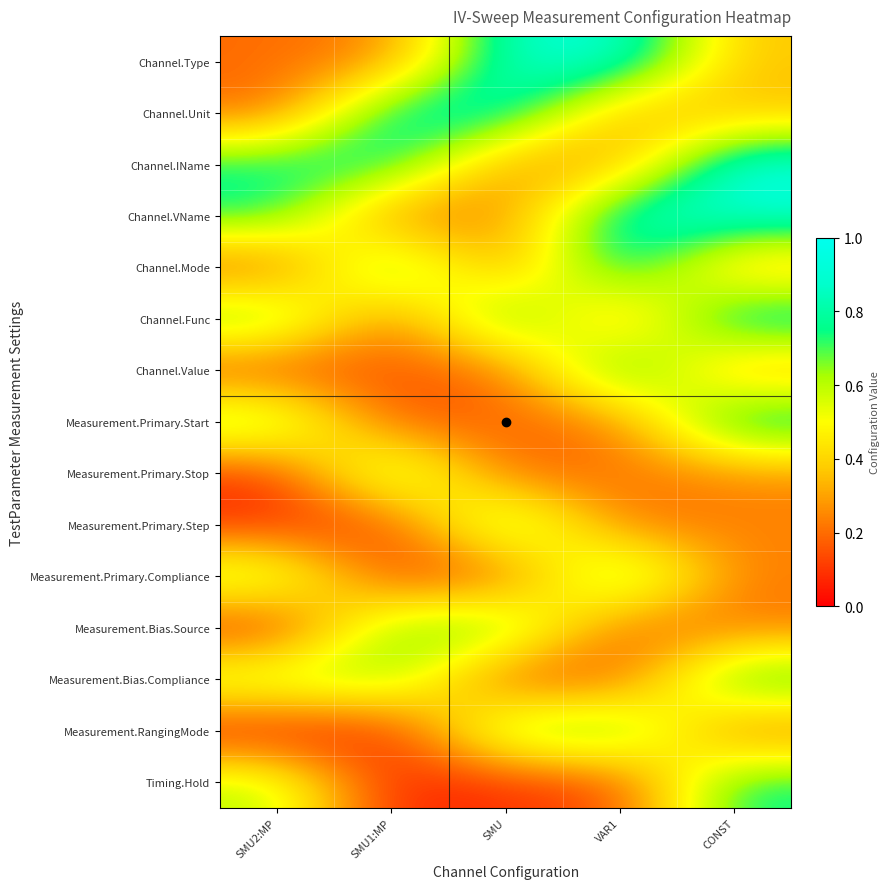

List the series in order of their peak value, highest first.

Channel.IName, Channel.Type, Channel.VName, Channel.Func, Channel.Unit, Channel.Mode, Measurement.Primary.Start, Channel.Value, Measurement.Bias.Compliance, Measurement.Primary.Compliance, Timing.Hold, Measurement.Primary.Step, Measurement.RangingMode, Measurement.Primary.Stop, Measurement.Bias.Source